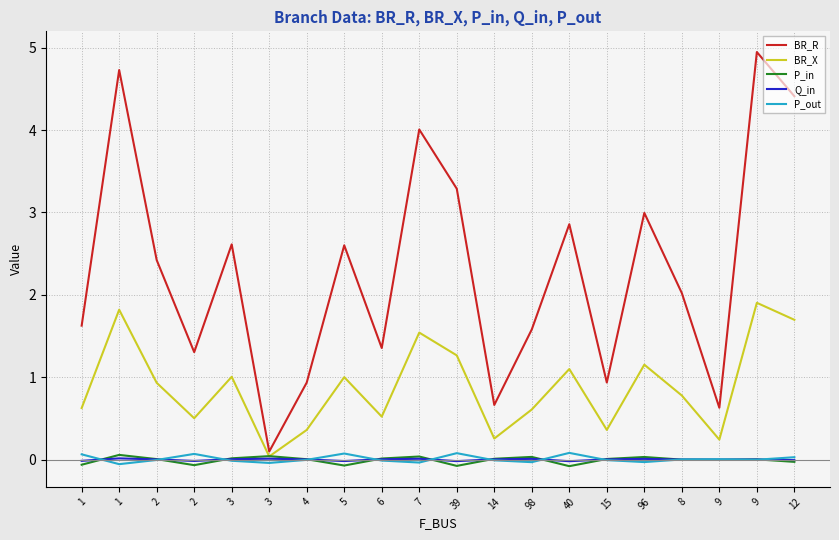

Is the value of P_out at 15 greater than the value of P_in at 39?

Yes